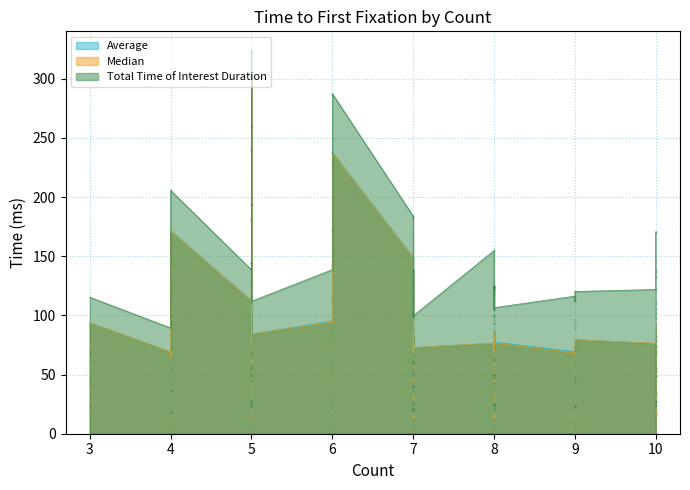

Is the value of Median at 4 greater than the value of Total Time of Interest Duration at 8?

No